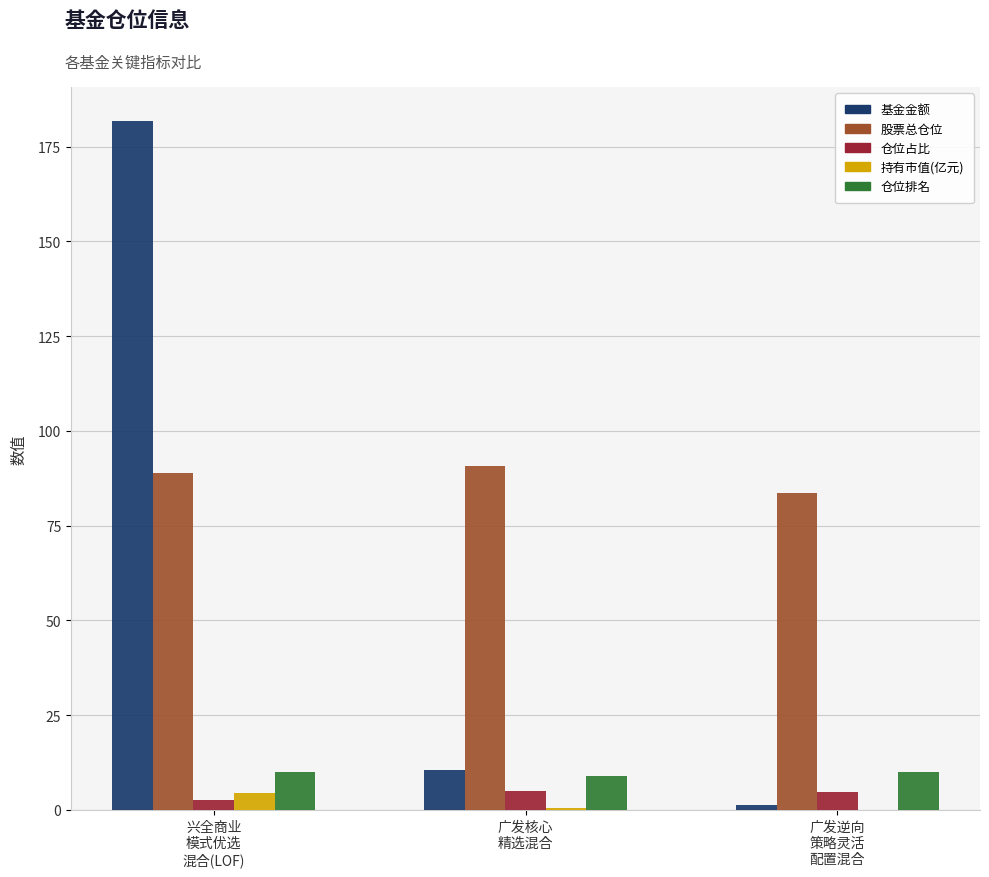

What is the maximum value shown in the chart?

181.6